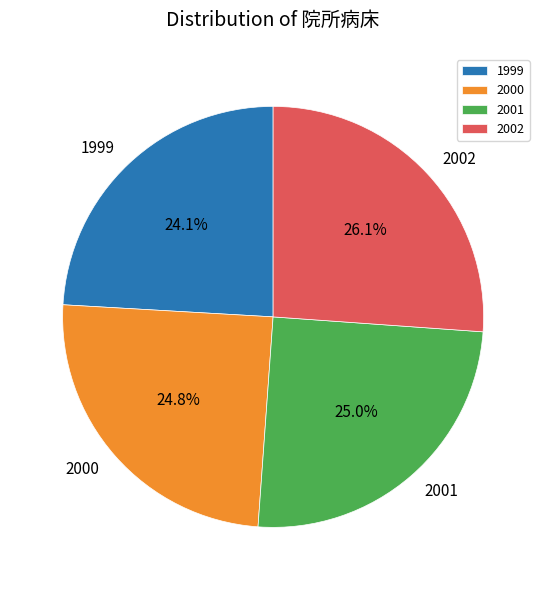

How many segments does this pie chart have?

4